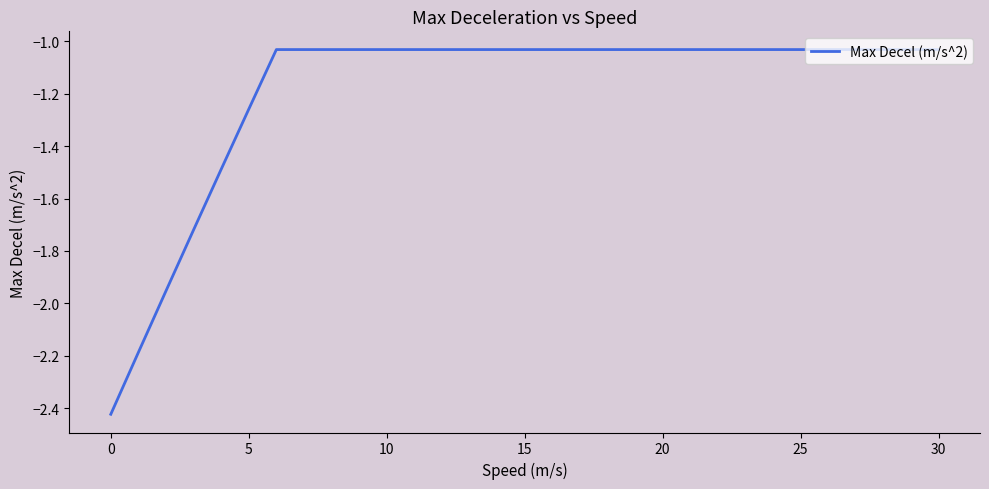

What is the difference between the maximum and minimum values?

1.4